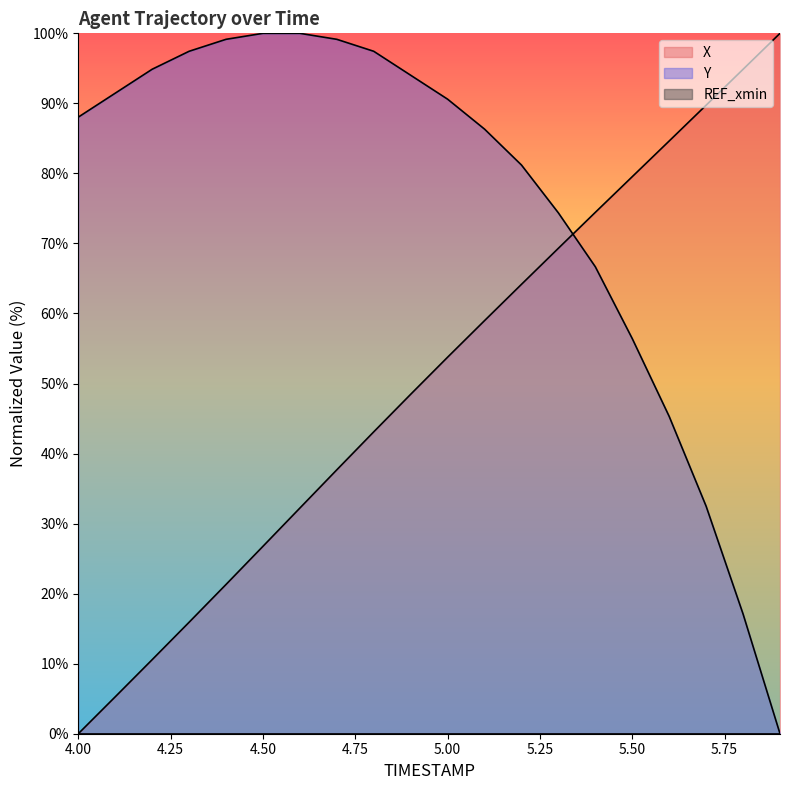

What is the highest value of the Y series?

100.0